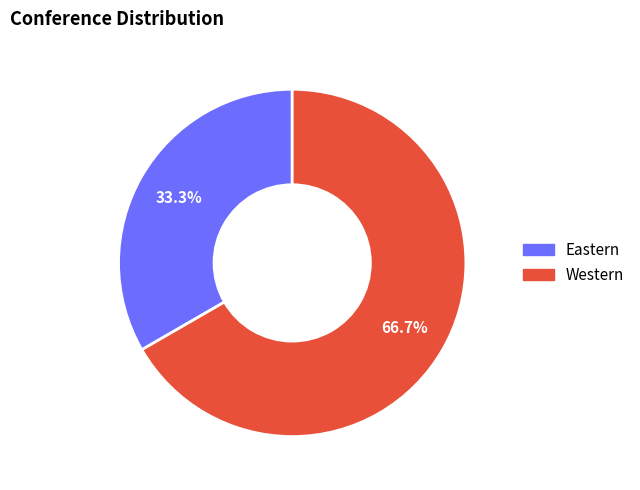

Is there any slice that represents more than half of the pie?

Yes